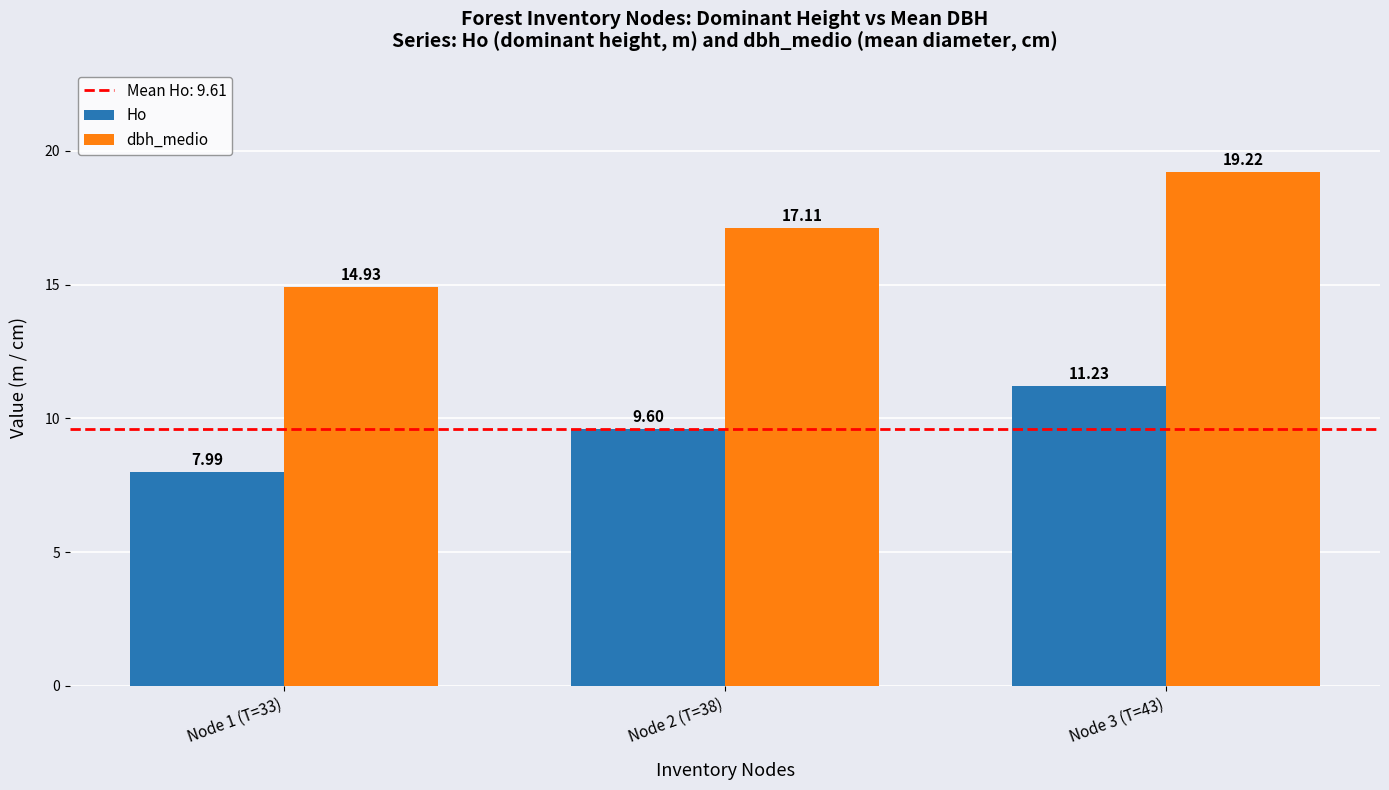

Is the value of Ho at Node 3 (T=43) greater than the value of dbh_medio at Node 2 (T=38)?

No